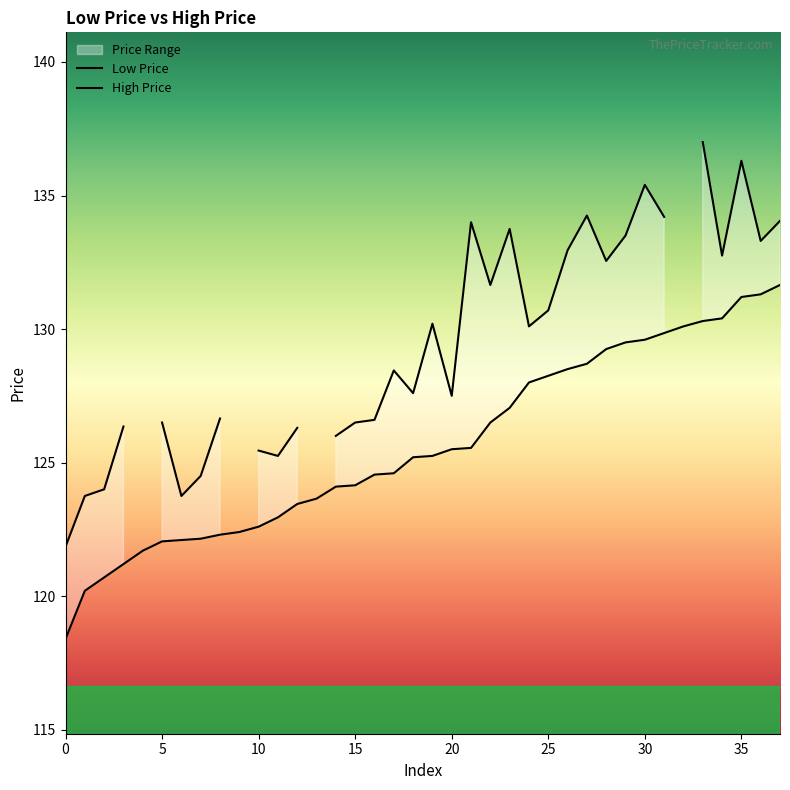

What is the difference between the maximum and minimum values in the Low Price series?

13.2